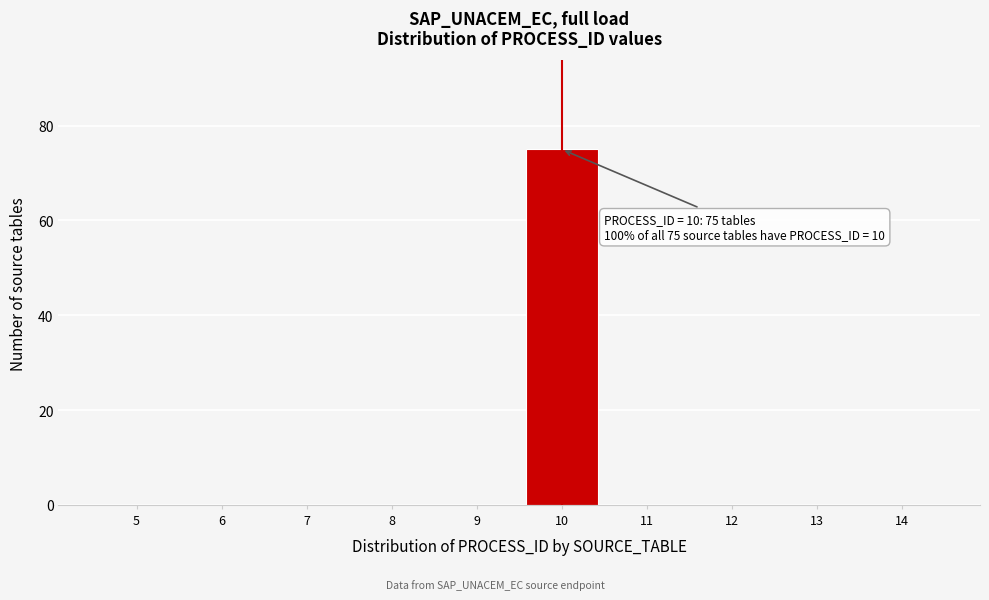

Reading left to right, transcribe all the data shown in this chart.

5=0	6=0	7=0	8=0	9=0	10=75	11=0	12=0	13=0	14=0